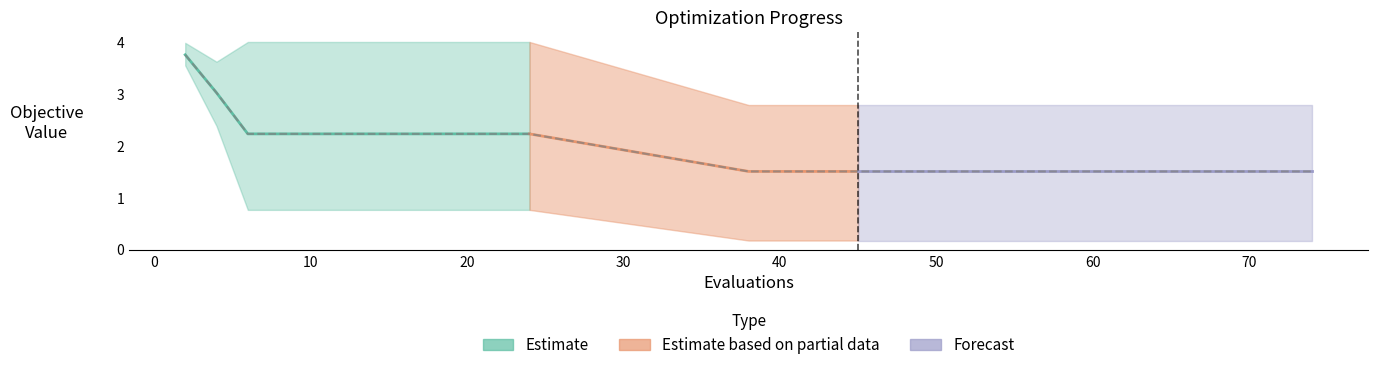

Count the mean values in the range 1 to 2.

8